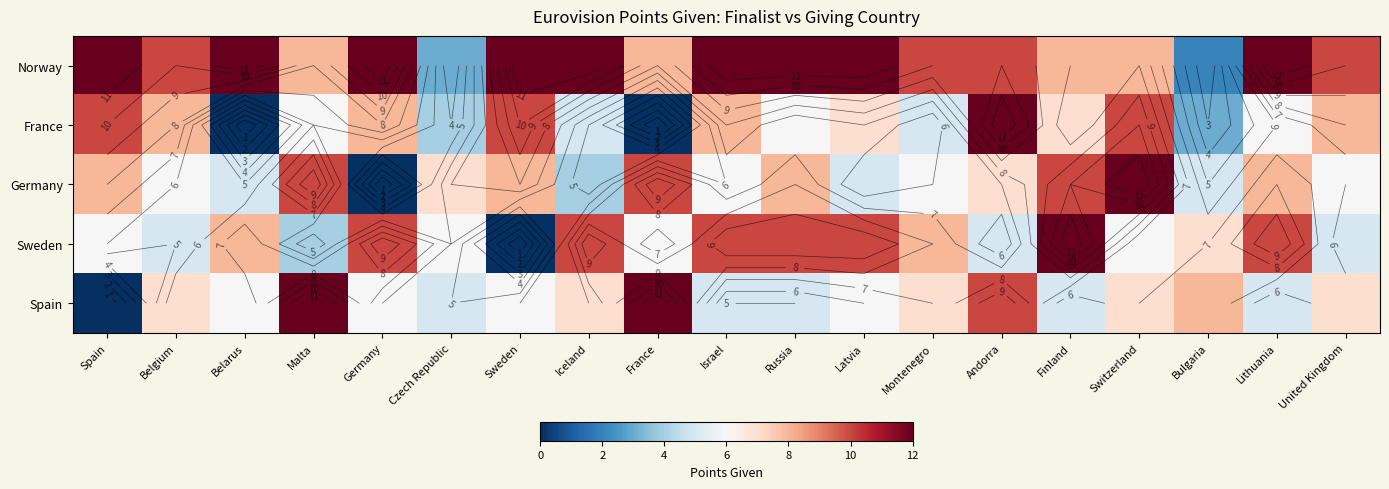

What is the greatest value displayed?

12